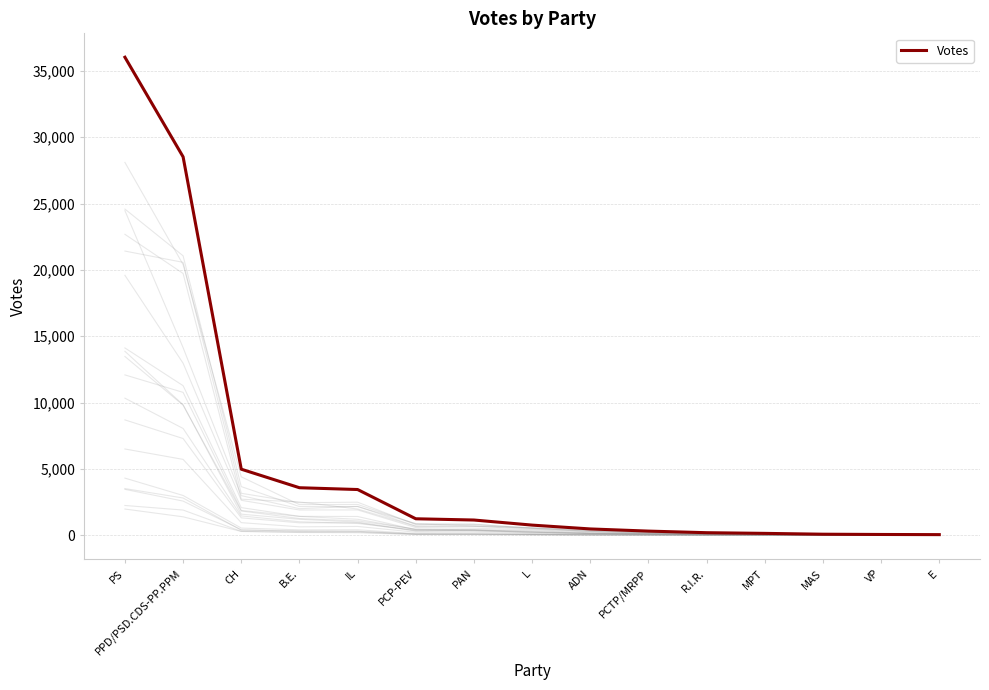

True or false: the data shows 1156 at PAN.

True